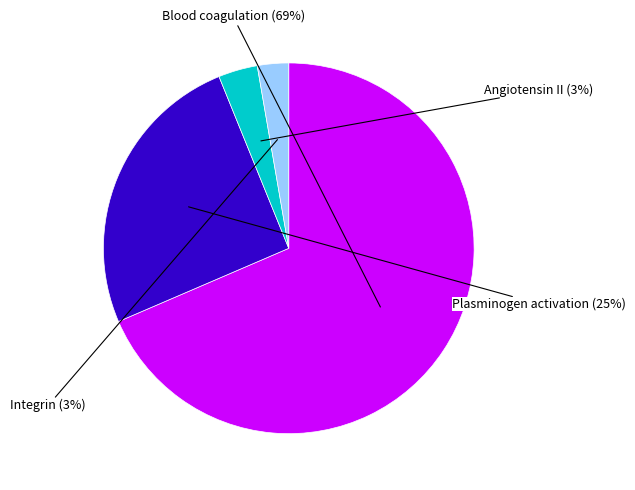

Is it true that Blood coagulation is 69% of the pie?

True